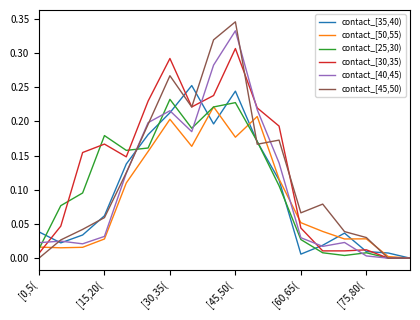

What is the sum of all contact_[35,40) values?

1.7